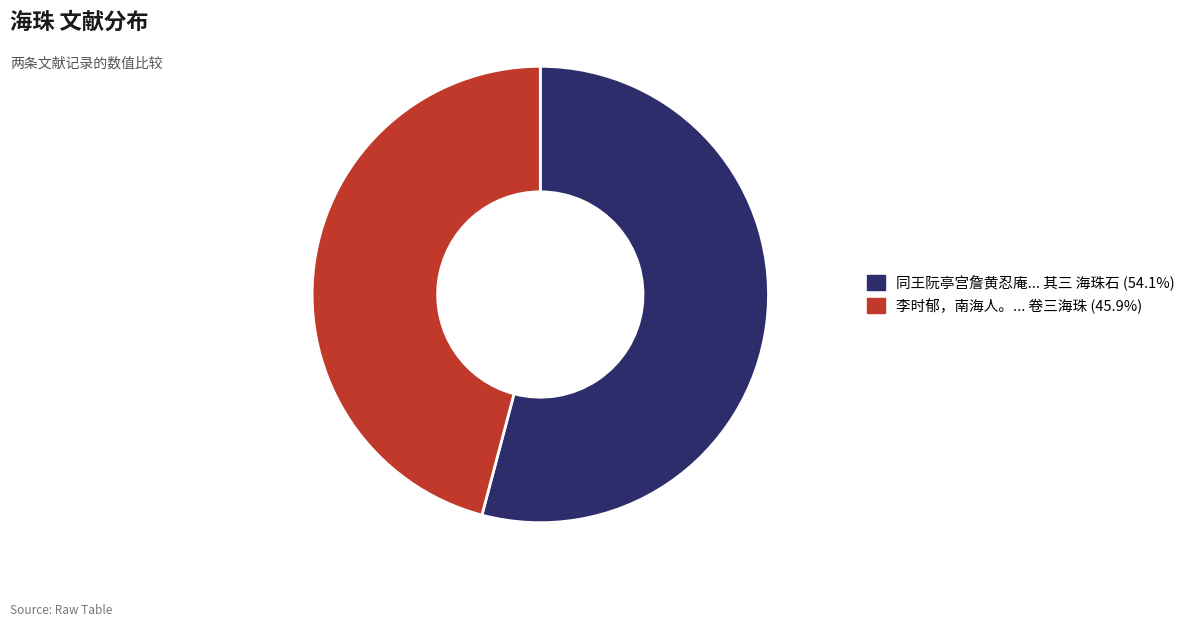

Count the number of slices in the pie.

2